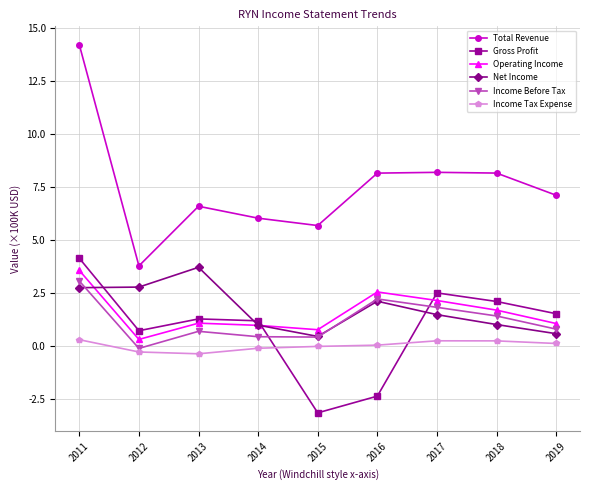

What is the difference between the Income Before Tax values at 2011 and 2019?

2.3